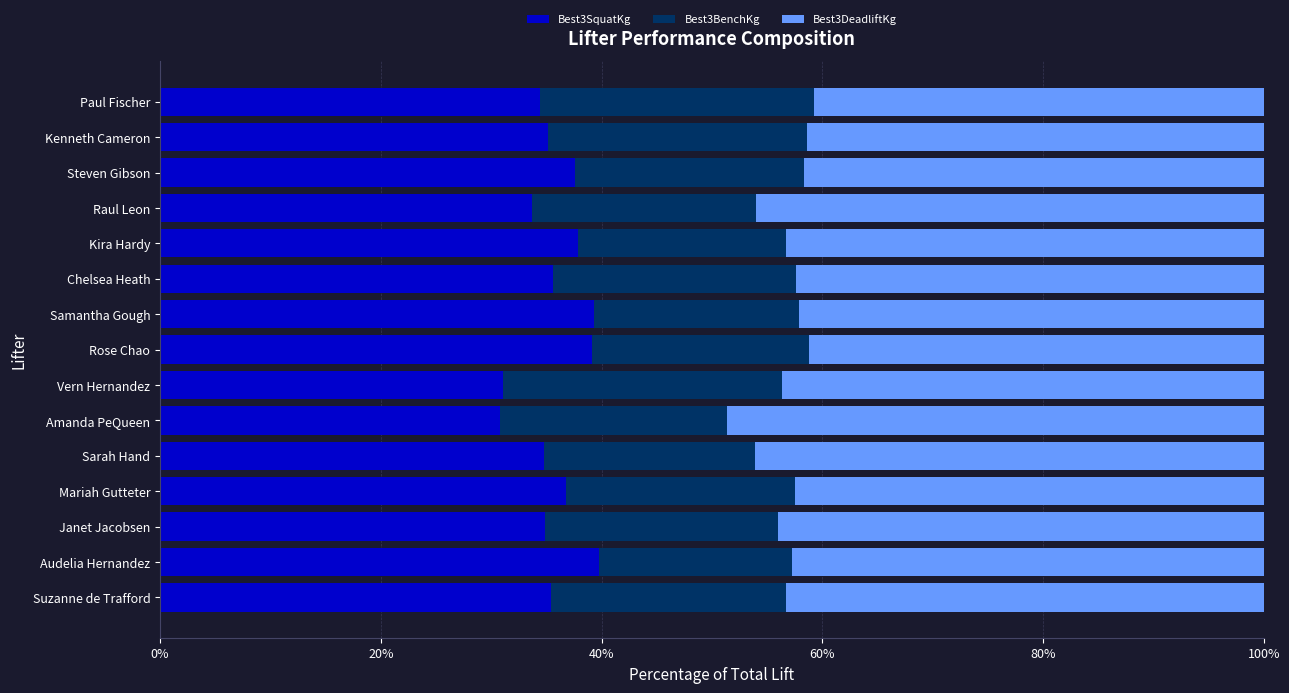

What is the approximate value of Best3SquatKg at Rose Chao?

39.2